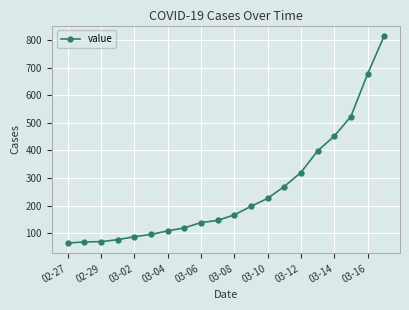

What is the smallest value displayed?

64